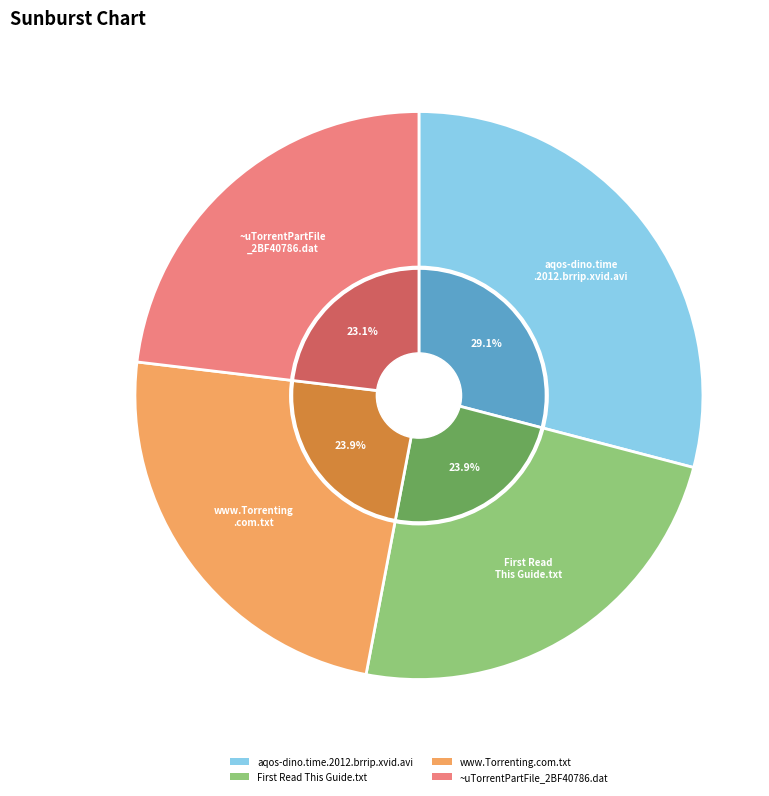

Does aqos-dino.time.2012.brrip.xvid.avi account for over 50% of the chart?

No